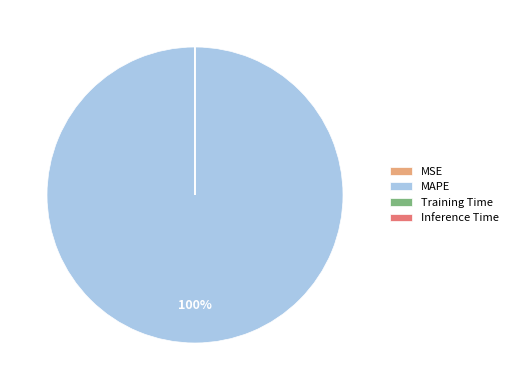

Is there any slice that represents more than half of the pie?

Yes